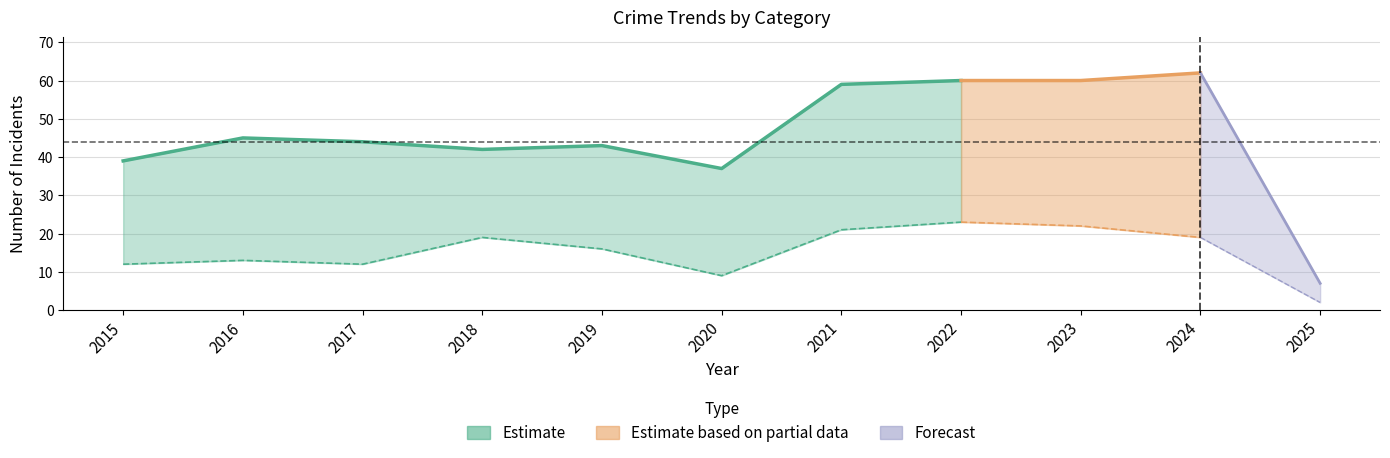

Between 2017 and 2024, which is larger?

2024